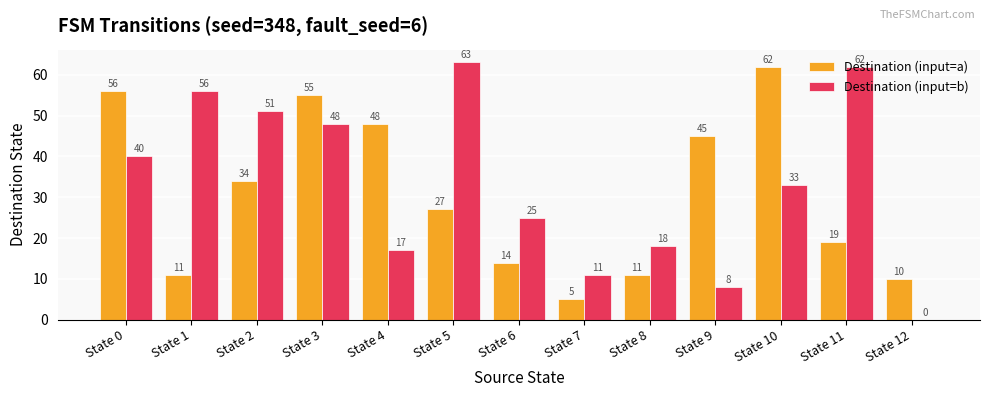

At which category is the sum across all series the highest?

State 3